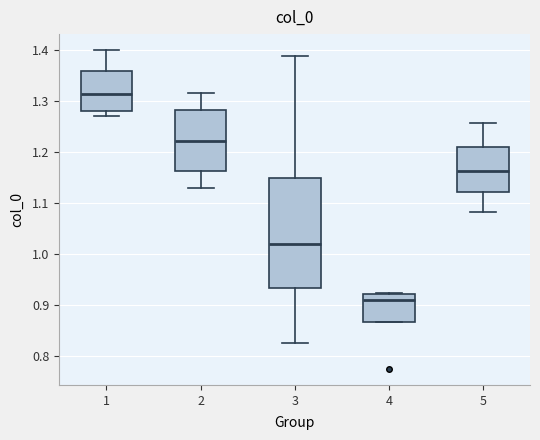

Reading left to right, read every box against the y-axis: the position of its median line, the range the box covers, and the ends of its whiskers. The values are not printed on the chart, so give them approximately, as read against the axis.

1: median 1.31, box 1.28 to 1.36, whiskers 1.27 to 1.40
2: median 1.22, box 1.16 to 1.28, whiskers 1.13 to 1.32
3: median 1.02, box 0.93 to 1.15, whiskers 0.83 to 1.39
4: median 0.91, box 0.87 to 0.92, whiskers 0.87 to 0.92
5: median 1.16, box 1.12 to 1.21, whiskers 1.08 to 1.26